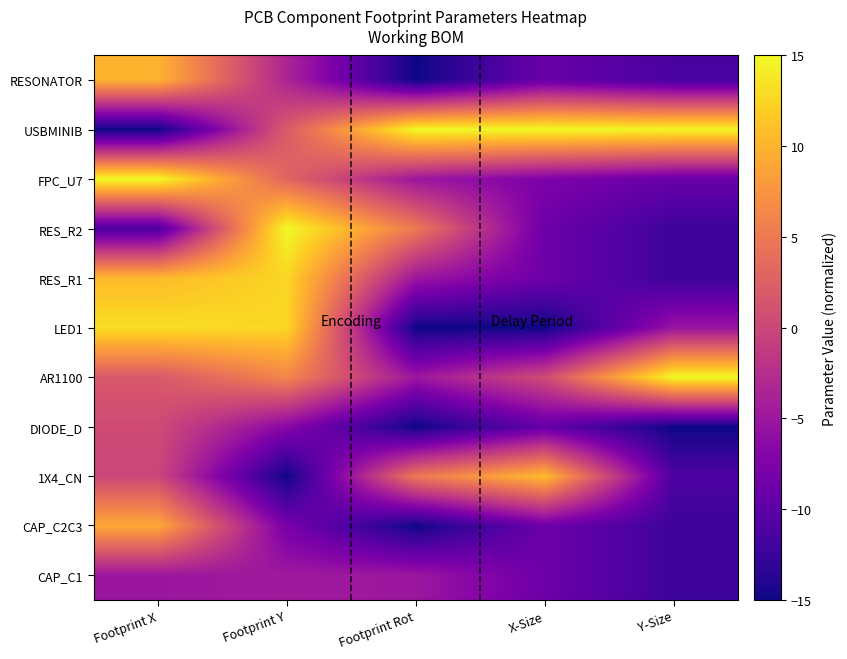

List the series in order of their peak value, highest first.

AR1100, RES_R2, FPC_U7, USBMINIB, LED1, RES_R1, 1X4_CN, RESONATOR, CAP_C2C3, DIODE_D, CAP_C1